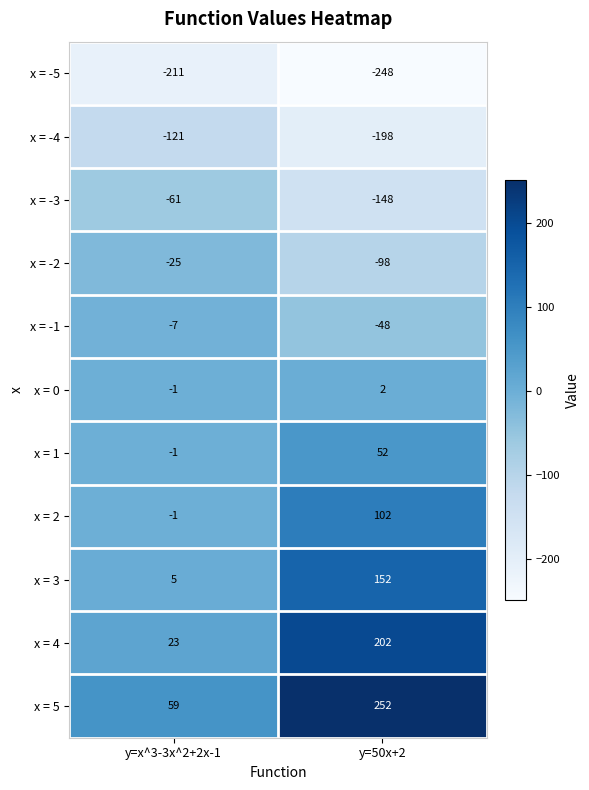

What is the difference between the maximum and minimum values in the x = -1 series?

41